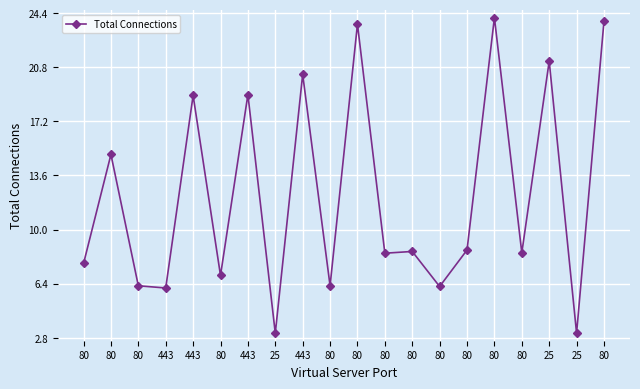

Is it true that the value at 80 is 2.6?

False